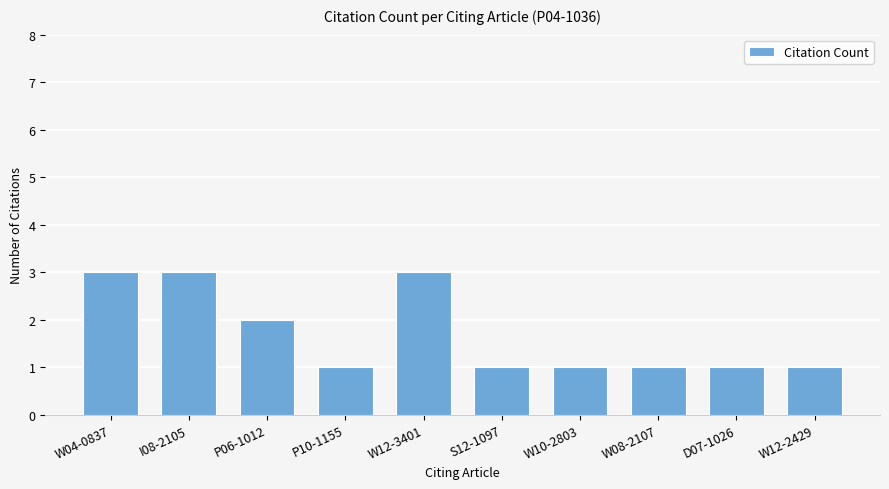

Reading left to right, what are all the values shown in this chart?

3	3	2	1	3	1	1	1	1	1